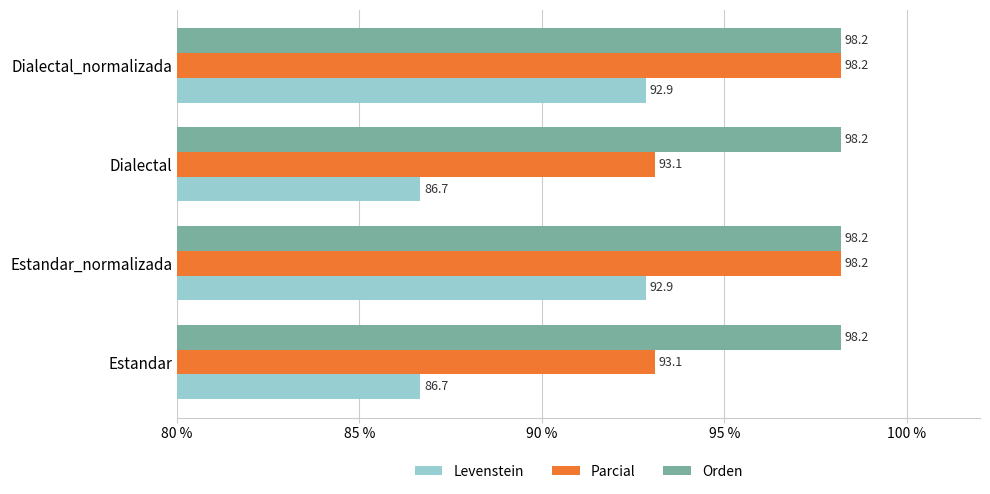

Which series has the largest range (max minus min)?

Levenstein